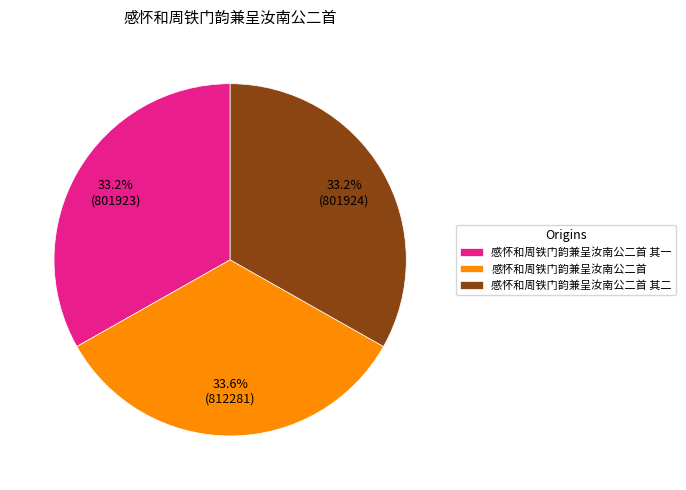

What percentage is the 感怀和周铁门韵兼呈汝南公二首 其一 slice, to the nearest percent?

33%